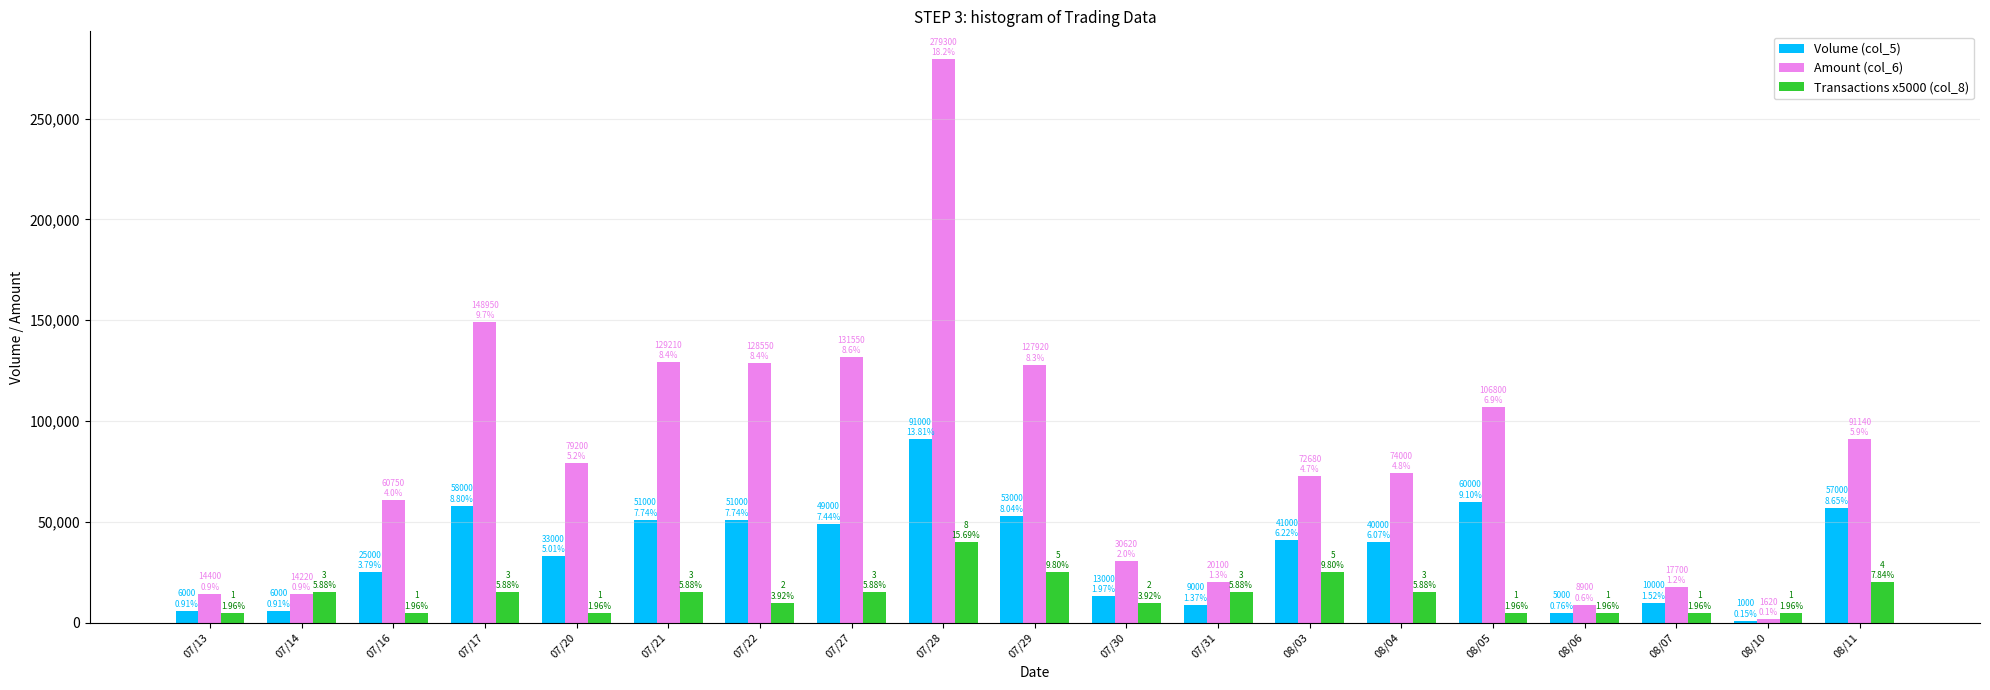

At which label does Volume (col_5) reach its minimum?

08/10